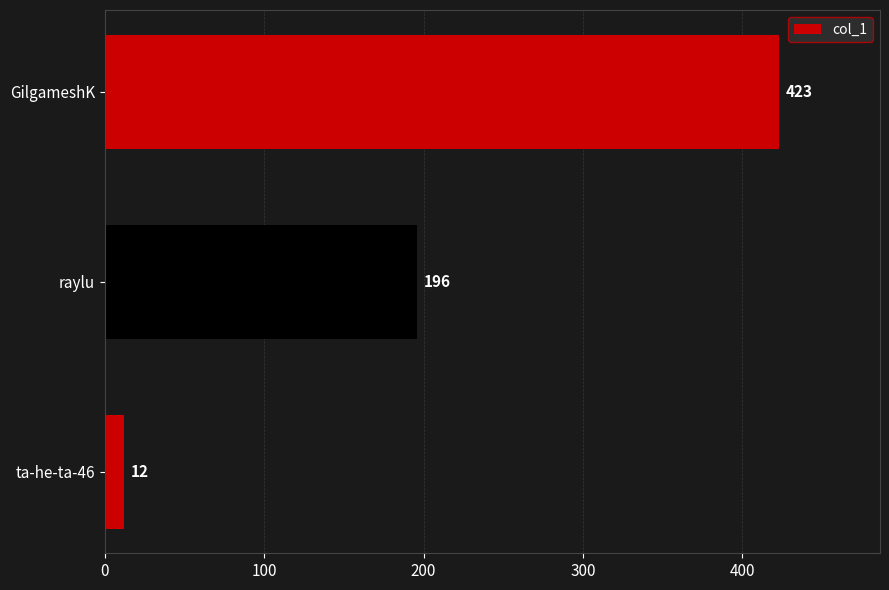

Rank the categories by value from lowest to highest.

ta-he-ta-46, raylu, GilgameshK